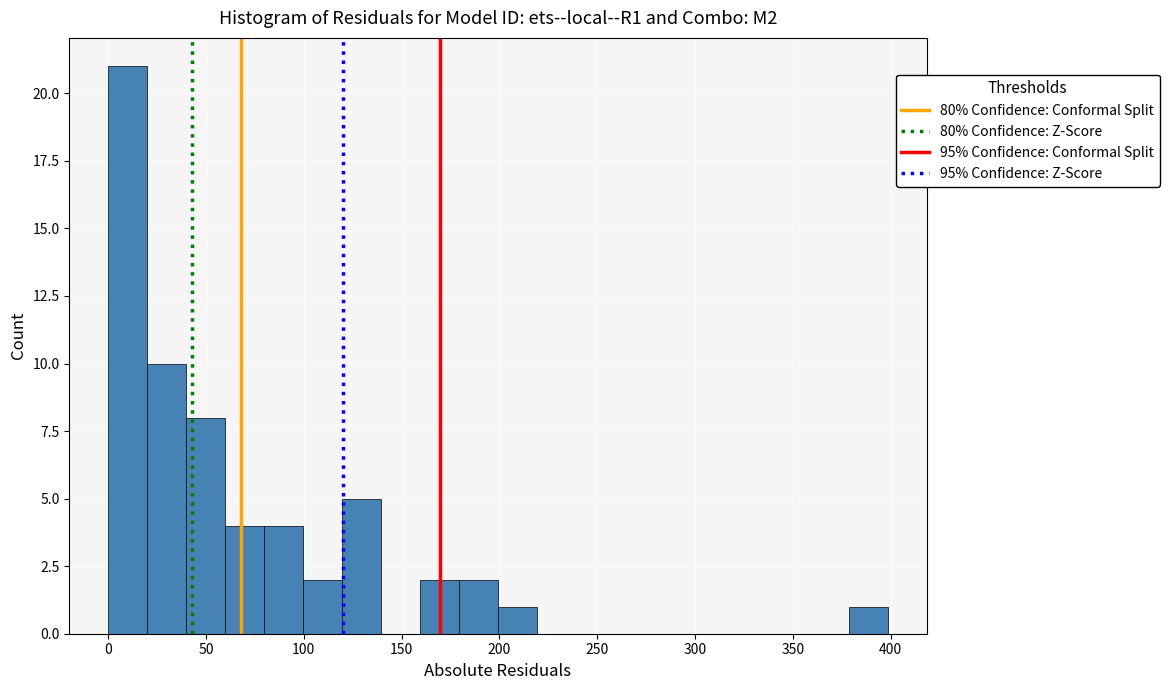

Around what value on the x-axis is the tallest bar? Give the approximate position of its centre, as read against the axis.

10